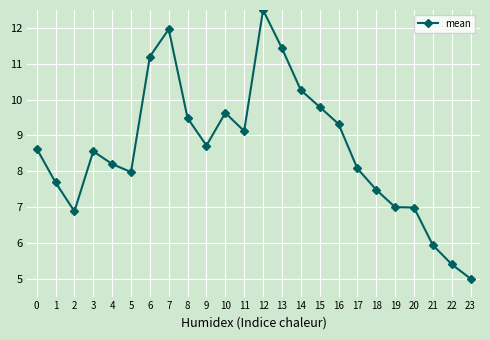

Is it true that the value at 13 is 11.4?

True